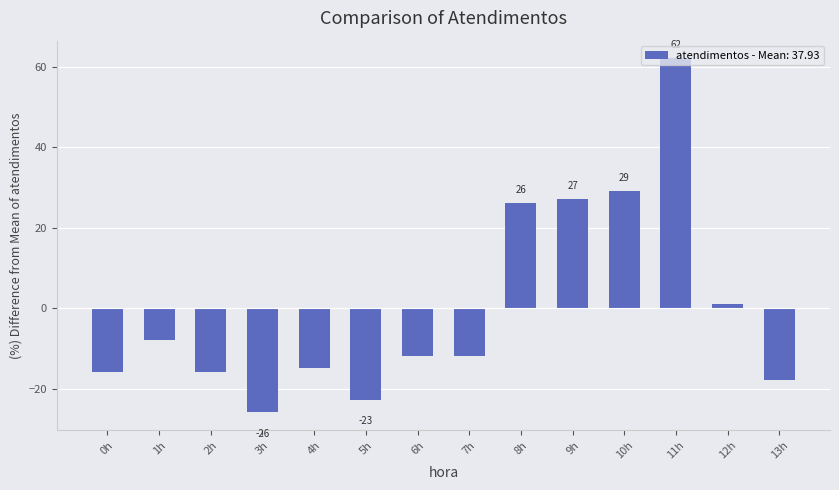

What is the minimum value shown in the chart?

-25.9